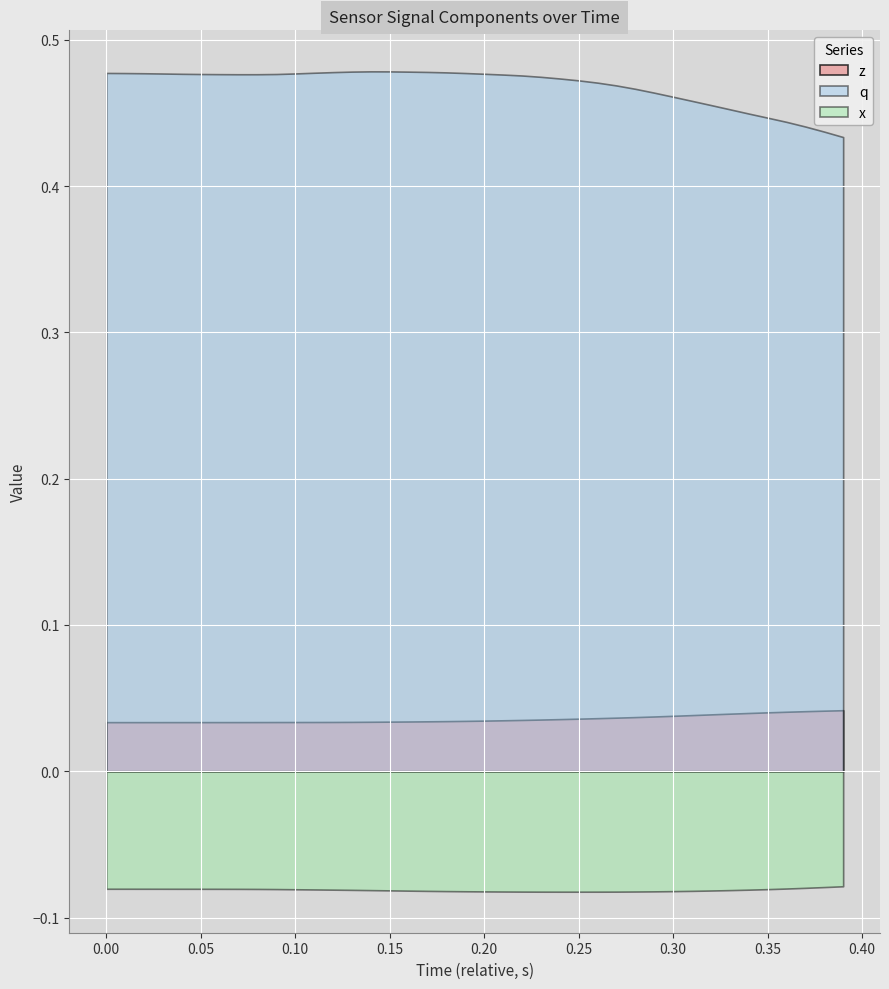

True or false: z and q cross at least once.

False